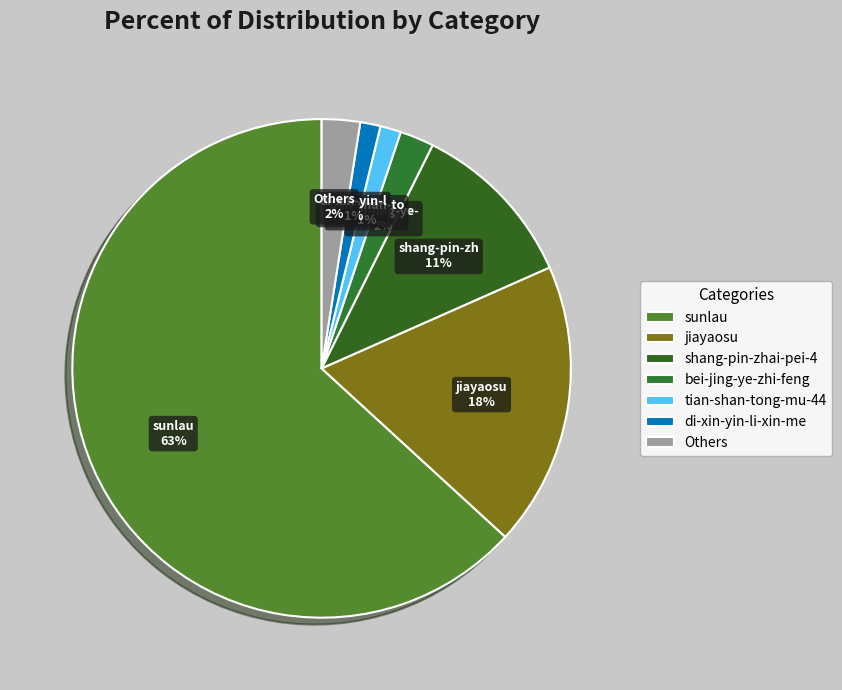

Count the number of slices in the pie.

7